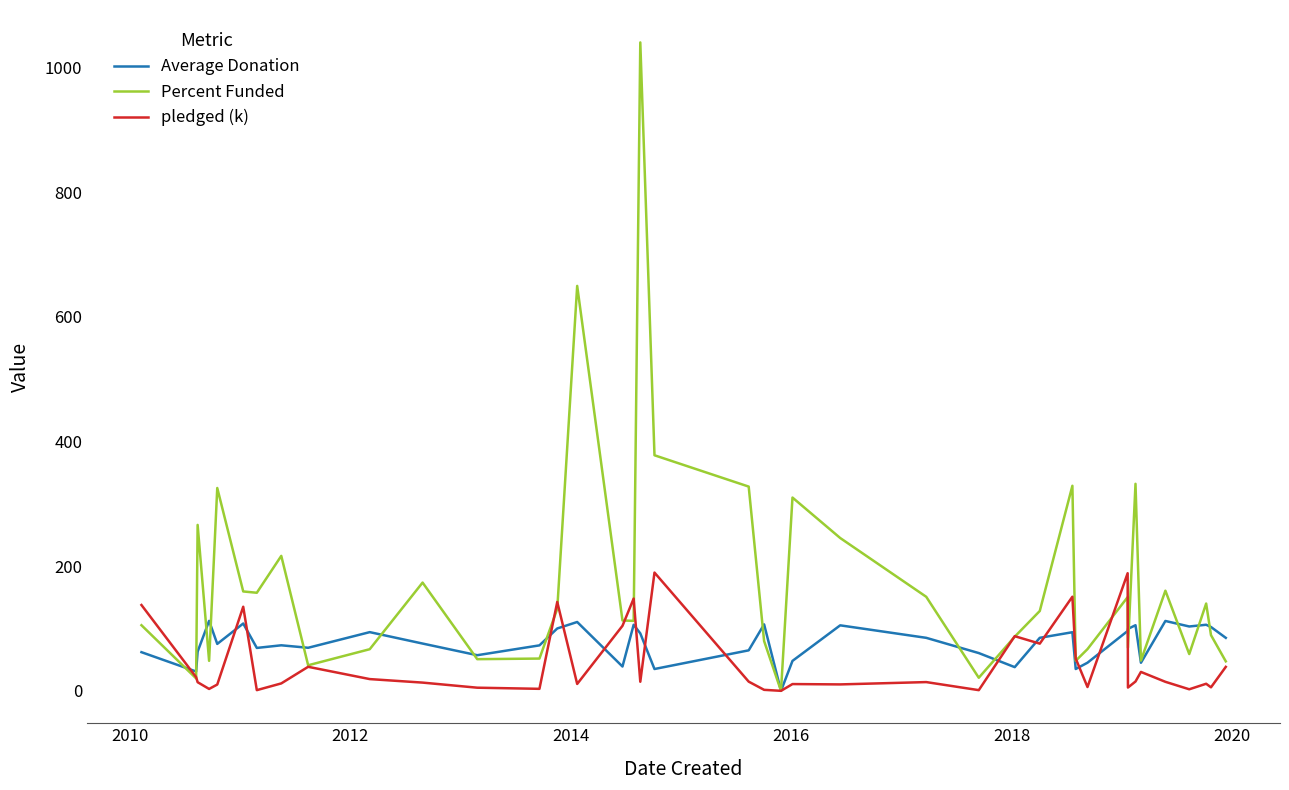

Which series has the largest range (max minus min)?

Percent Funded